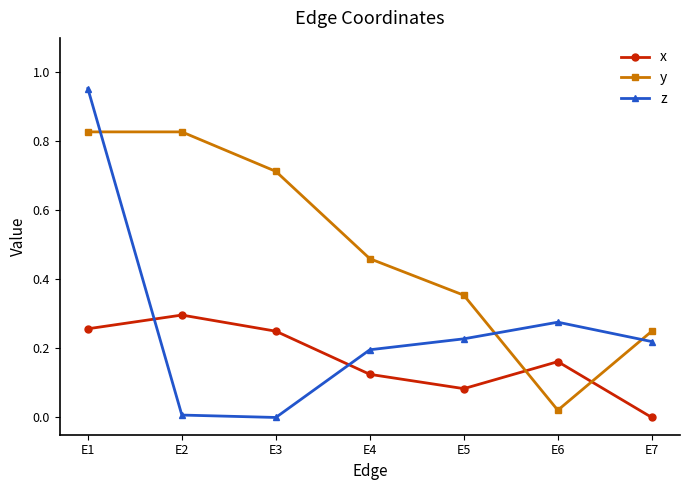

What is the sum of all z values?

1.9